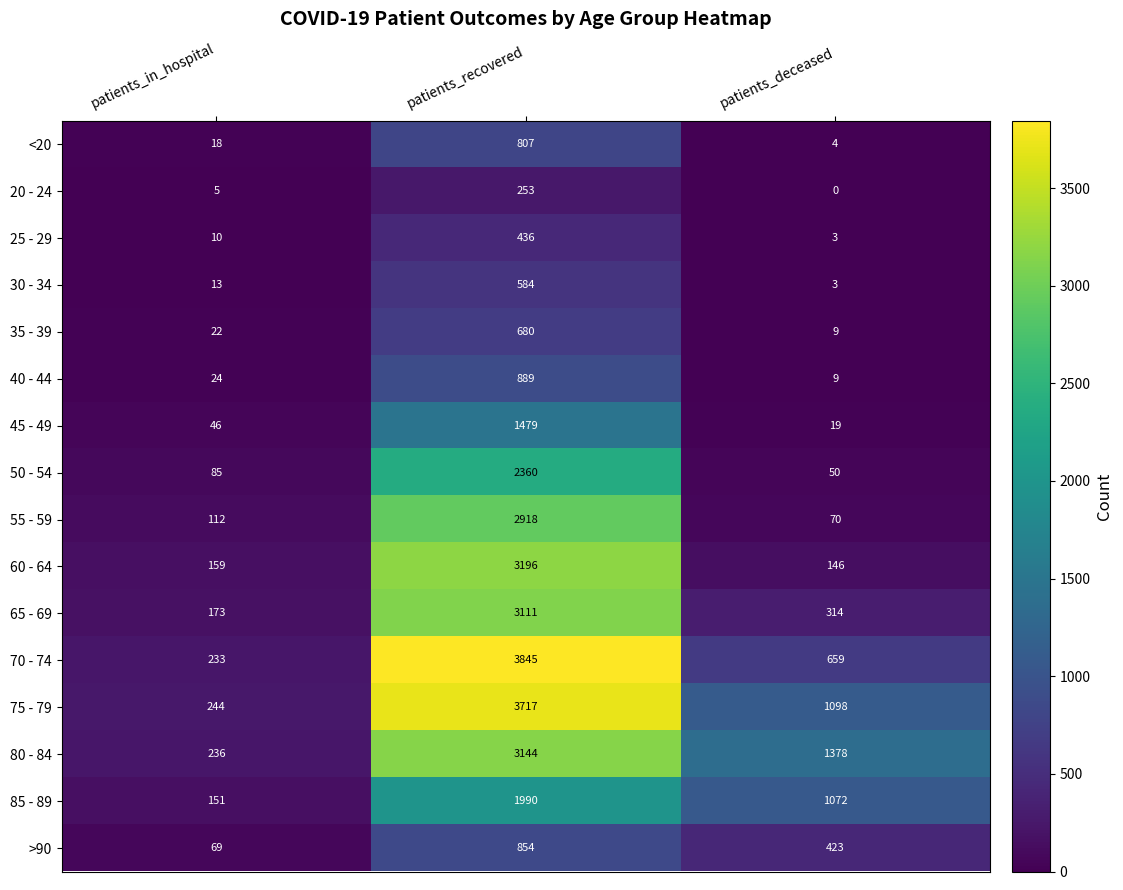

Which series changed the most between patients_recovered and patients_deceased?

70 - 74